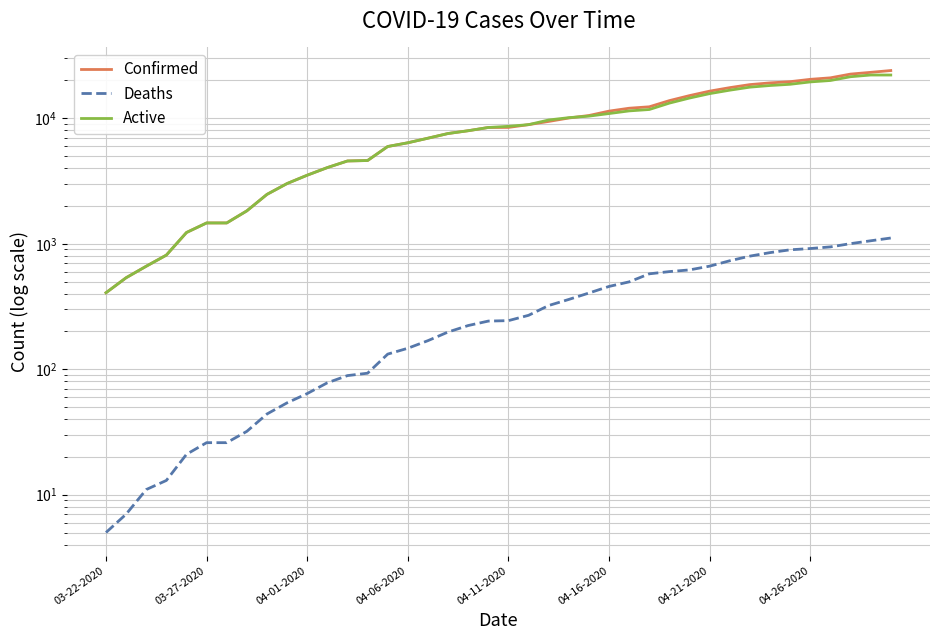

How many lines are shown in the chart?

3